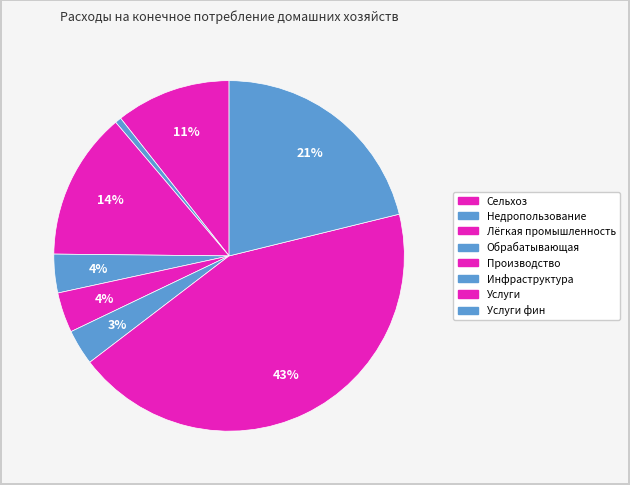

How many slices are in this pie chart?

8